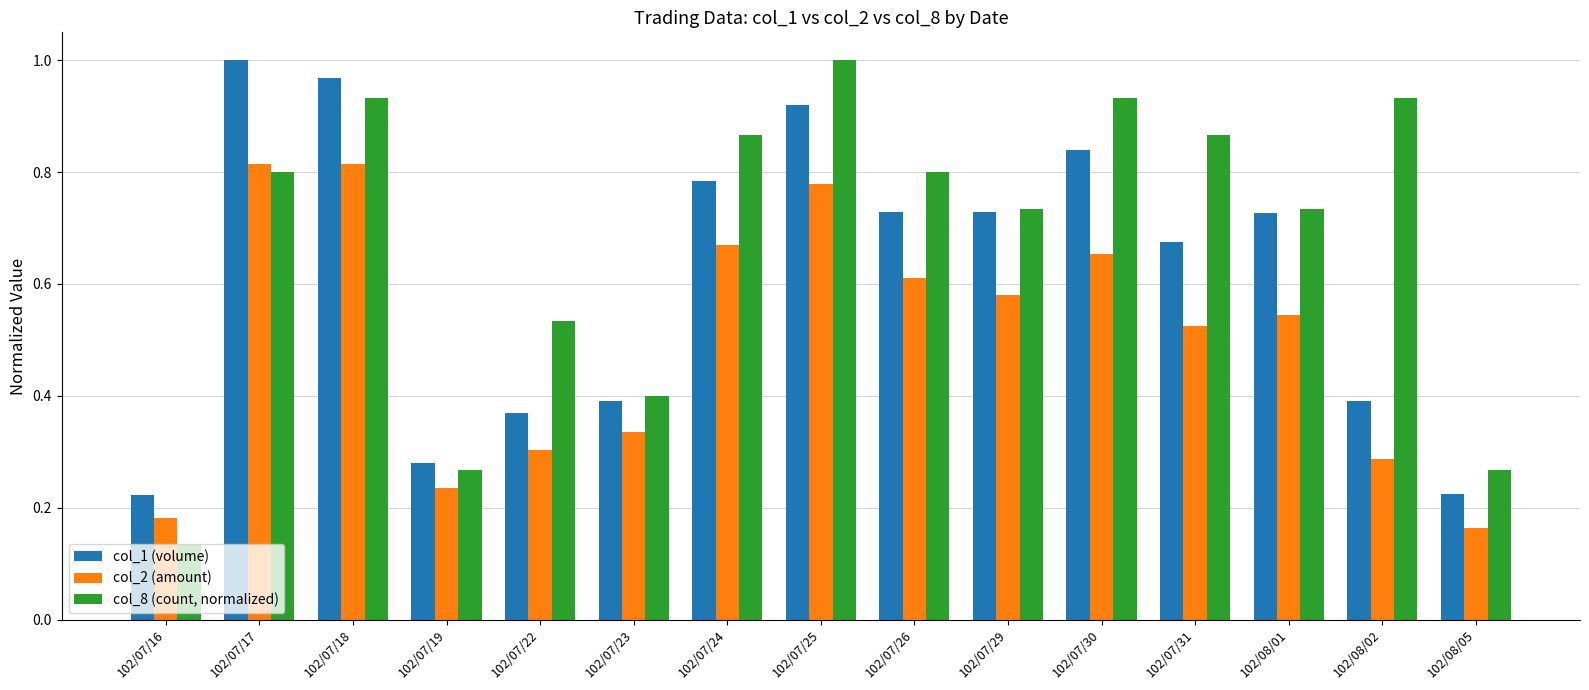

Which label corresponds to the smallest value in the chart?

102/07/16